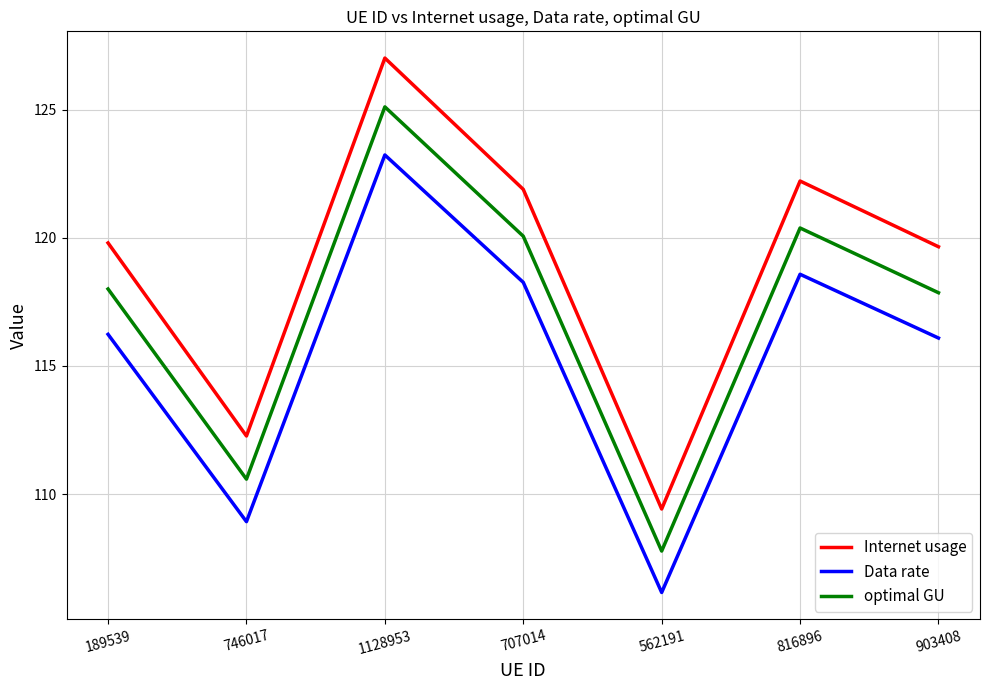

What is the sum of the optimal GU values at 562191 and 189539?

225.8